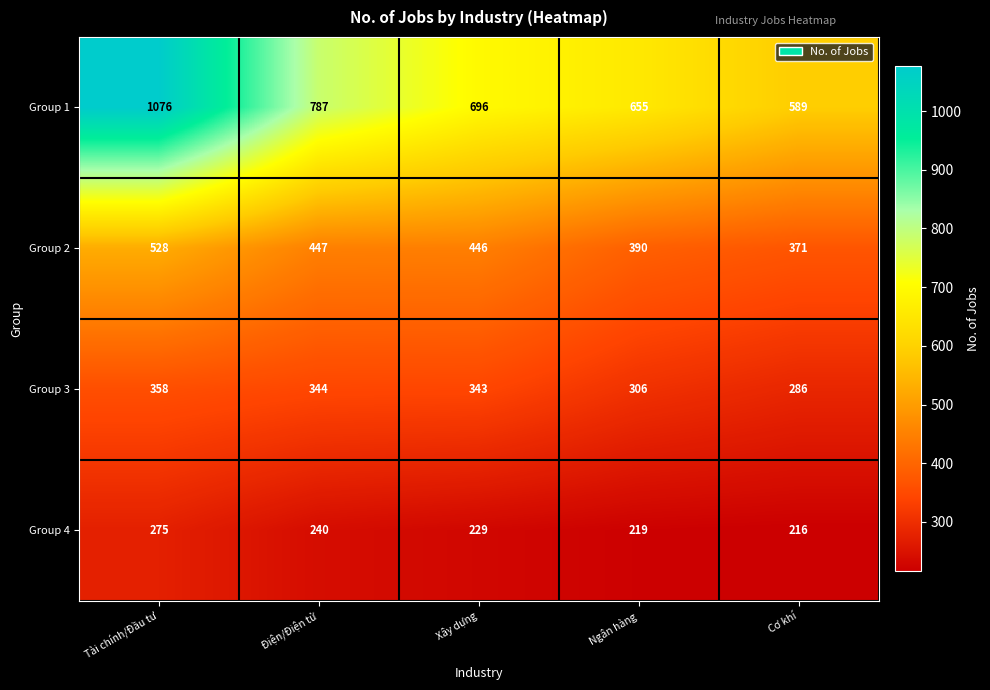

Between Điện/Điện tử and Ngân hàng, which series saw the biggest shift?

Group 1